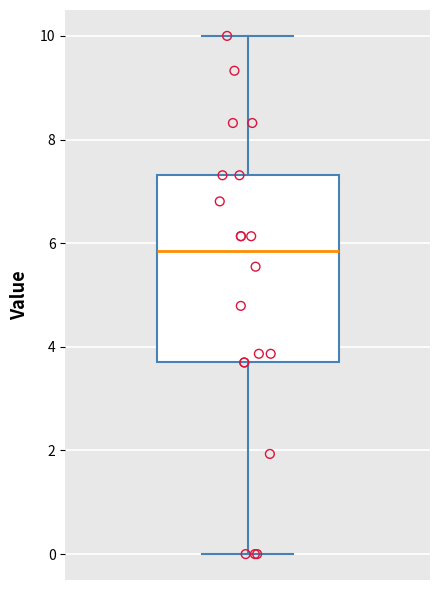

Where does the lower whisker of the box end on the y-axis? The values are not printed on the chart, so give them approximately, as read against the axis.

0.0